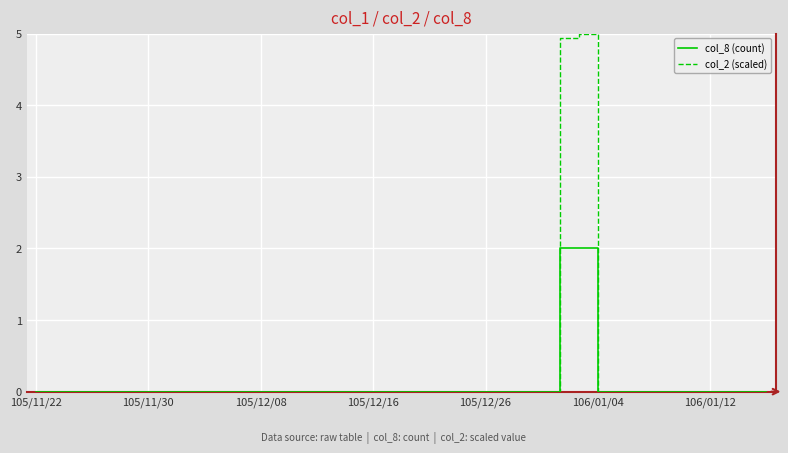

What is the sum of all col_2 (scaled) values?

9.9